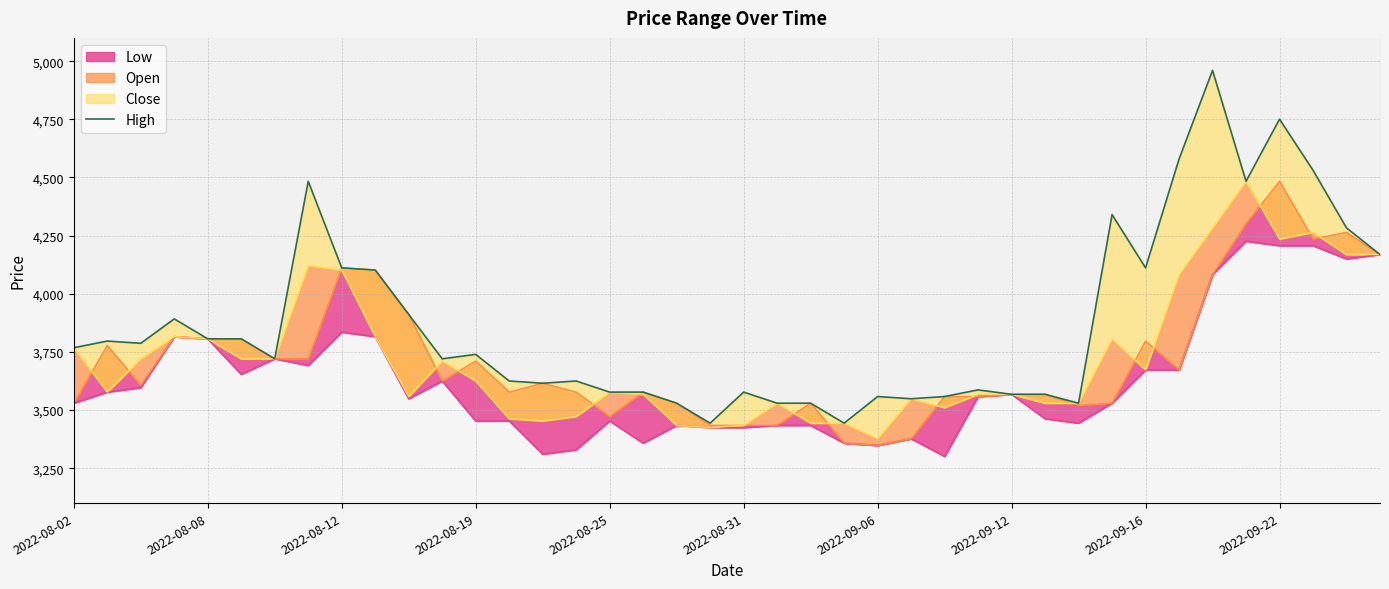

What is the value of the 11th point from the left?

3911.0